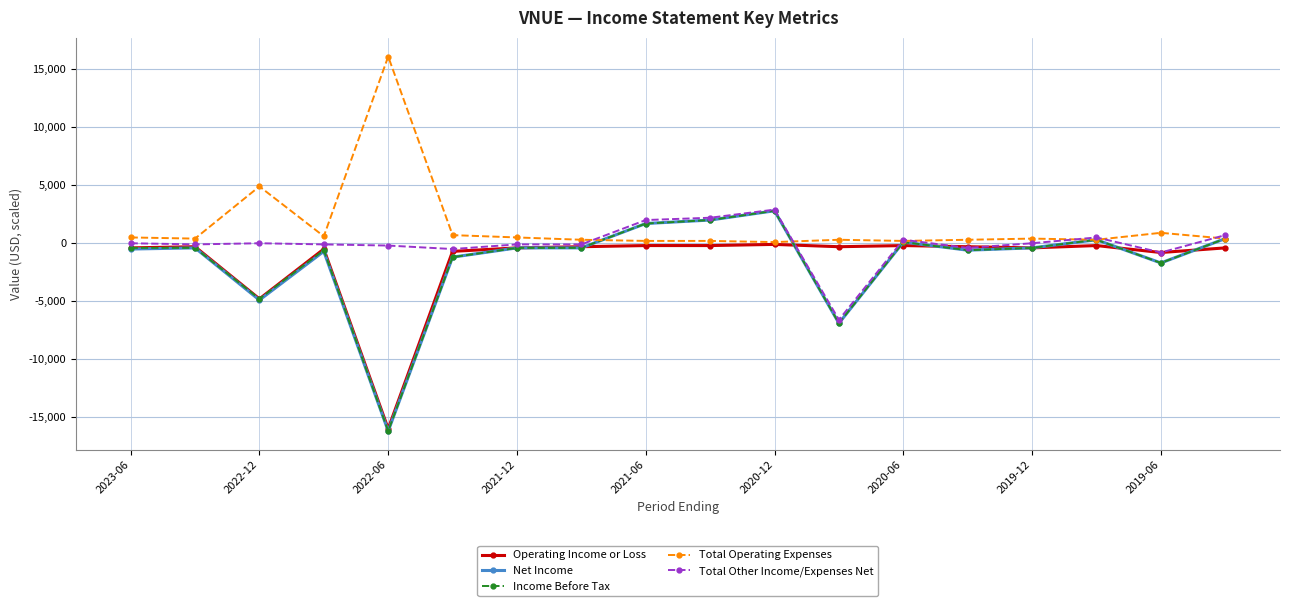

True or false: Total Operating Expenses has more than 1 points higher than both neighbors.

True